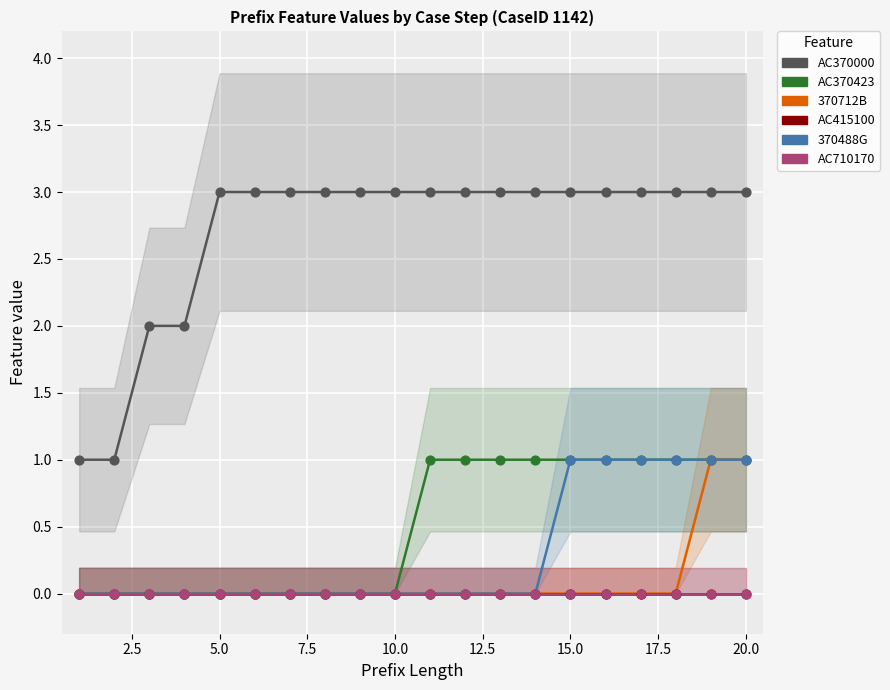

Which series contains the lowest Y value?

AC370423